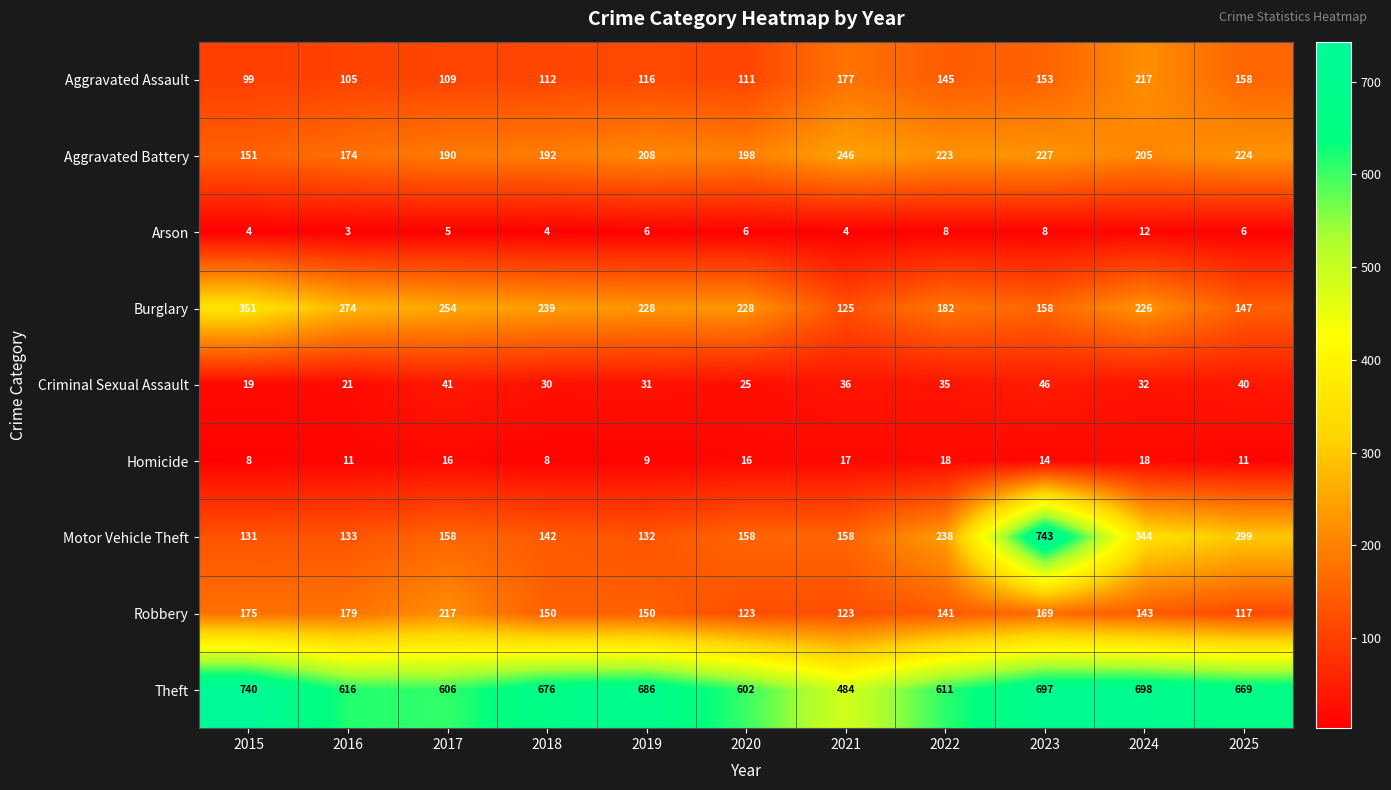

At 2021, list the series in order from smallest to largest.

Arson, Homicide, Criminal Sexual Assault, Robbery, Burglary, Motor Vehicle Theft, Aggravated Assault, Aggravated Battery, Theft